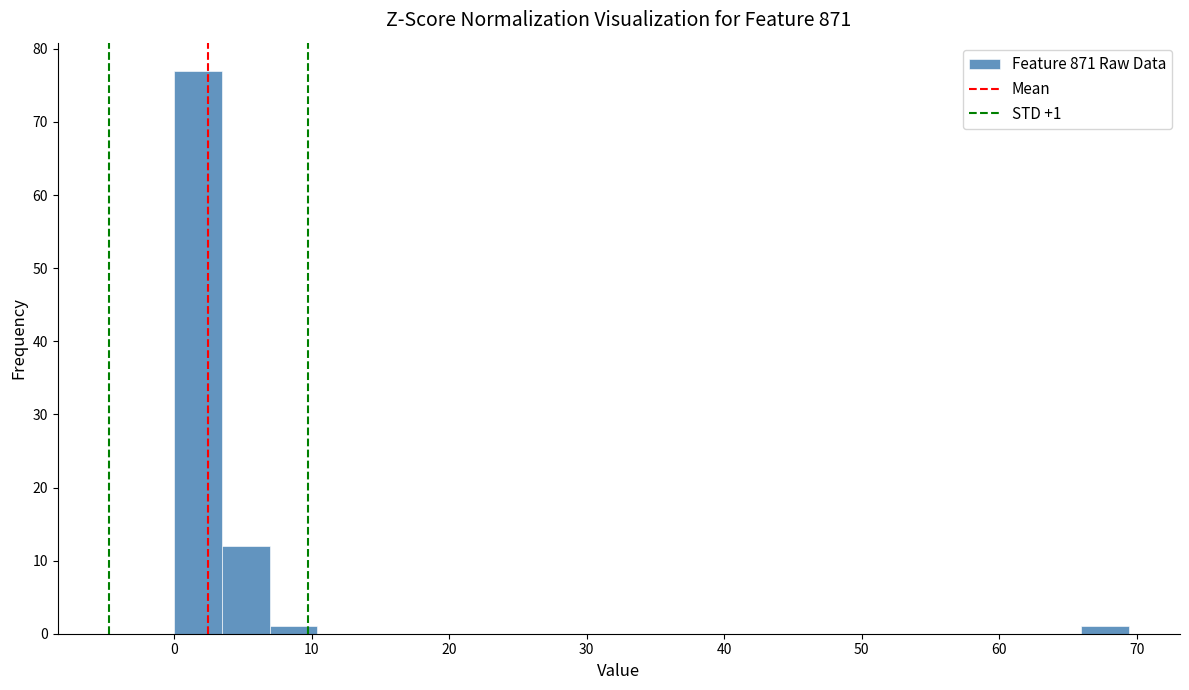

Around what value on the x-axis is the tallest bar? Give the approximate position of its centre, as read against the axis.

2